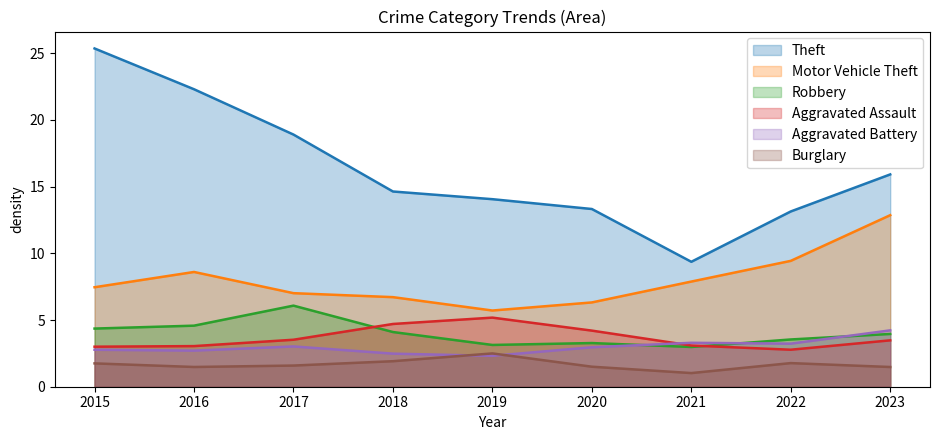

What is the maximum value shown in the chart?

25.4